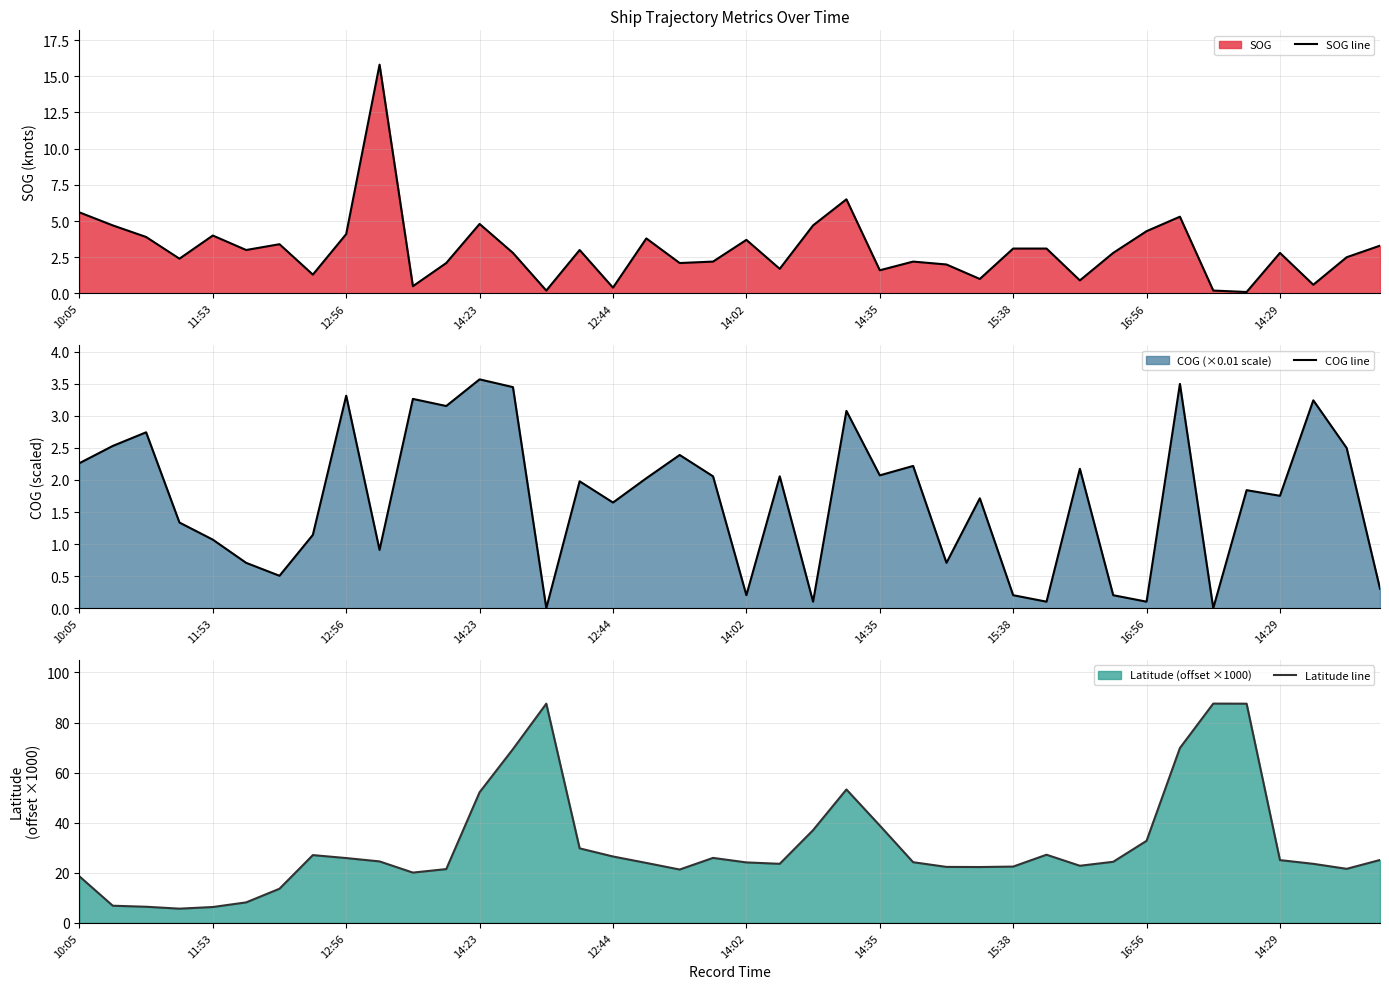

True or false: SOG line and Latitude line cross at least once.

False